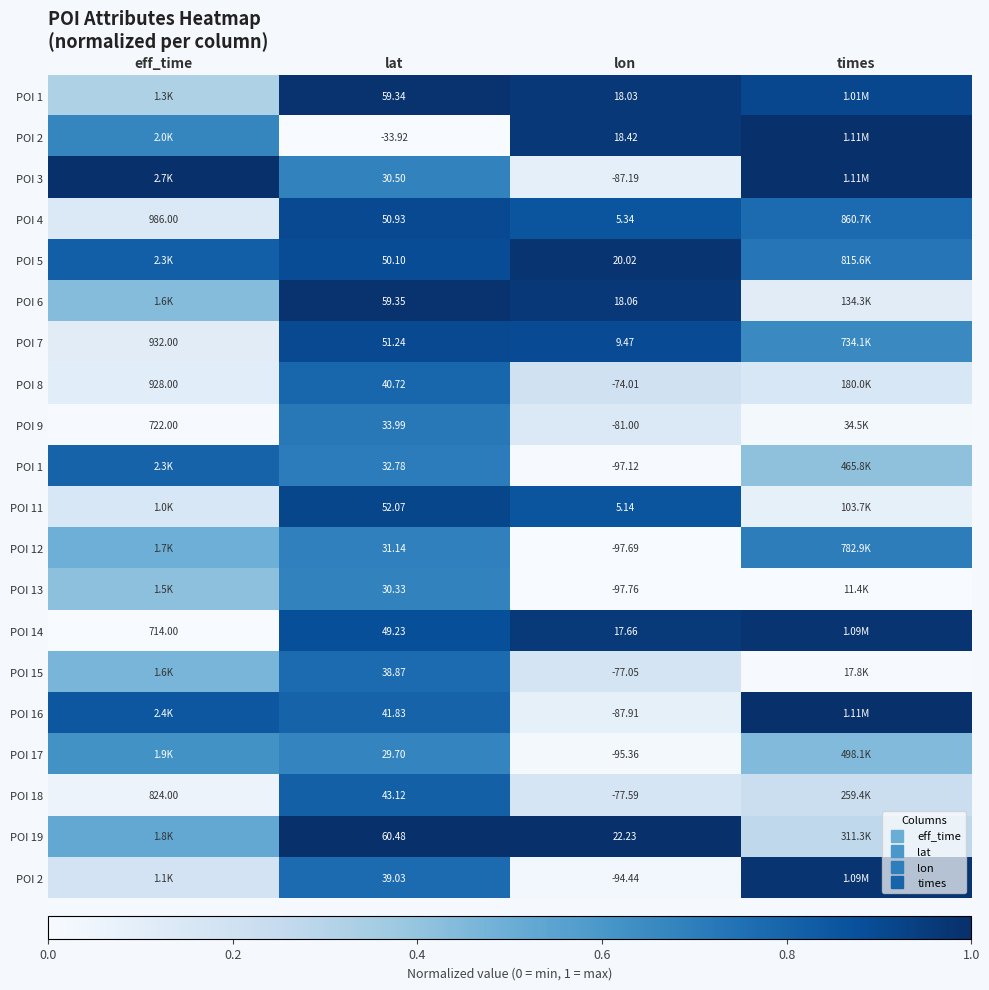

Between lon and times, which is larger?

lon